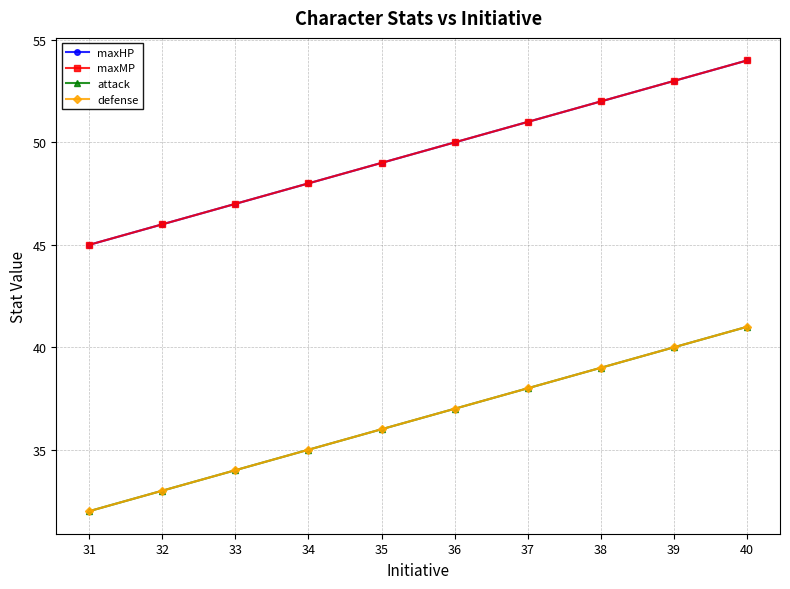

Reading left to right, list all the values displayed in this chart.

maxHP: 45	46	47	48	49	50	51	52	53	54
maxMP: 45	46	47	48	49	50	51	52	53	54
attack: 32	33	34	35	36	37	38	39	40	41
defense: 32	33	34	35	36	37	38	39	40	41